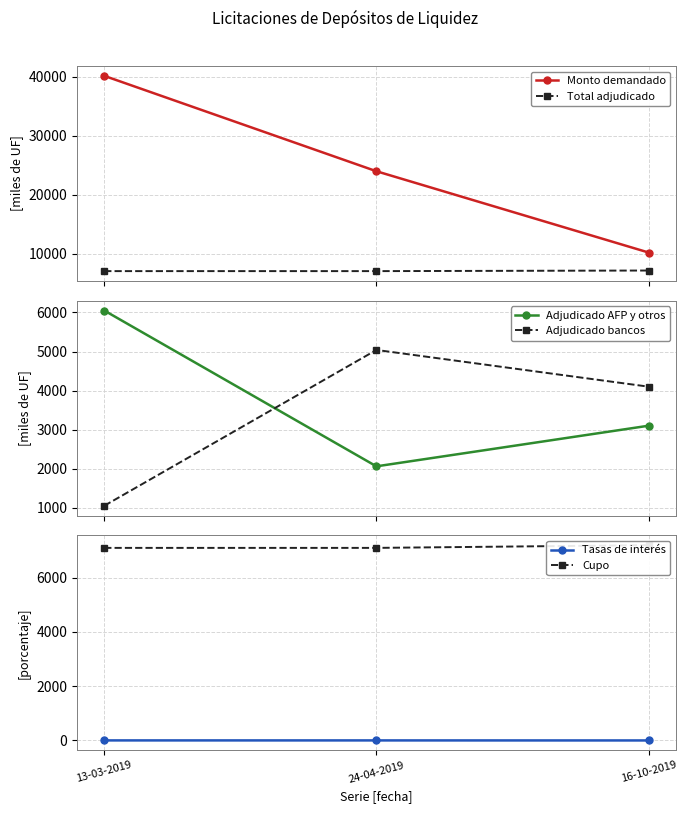

Reading left to right, transcribe all the data shown in this chart.

Monto demandado: 40160.0	24010.0	10250.0
Total adjudicado: 7100.0	7100.0	7200.0
Adjudicado AFP y otros: 6050.0	2060.0	3100.0
Adjudicado bancos: 1050.0	5040.0	4100.0
Tasas de interés: 1.0	0.6	-0.7
Cupo: 7100.0	7100.0	7200.0